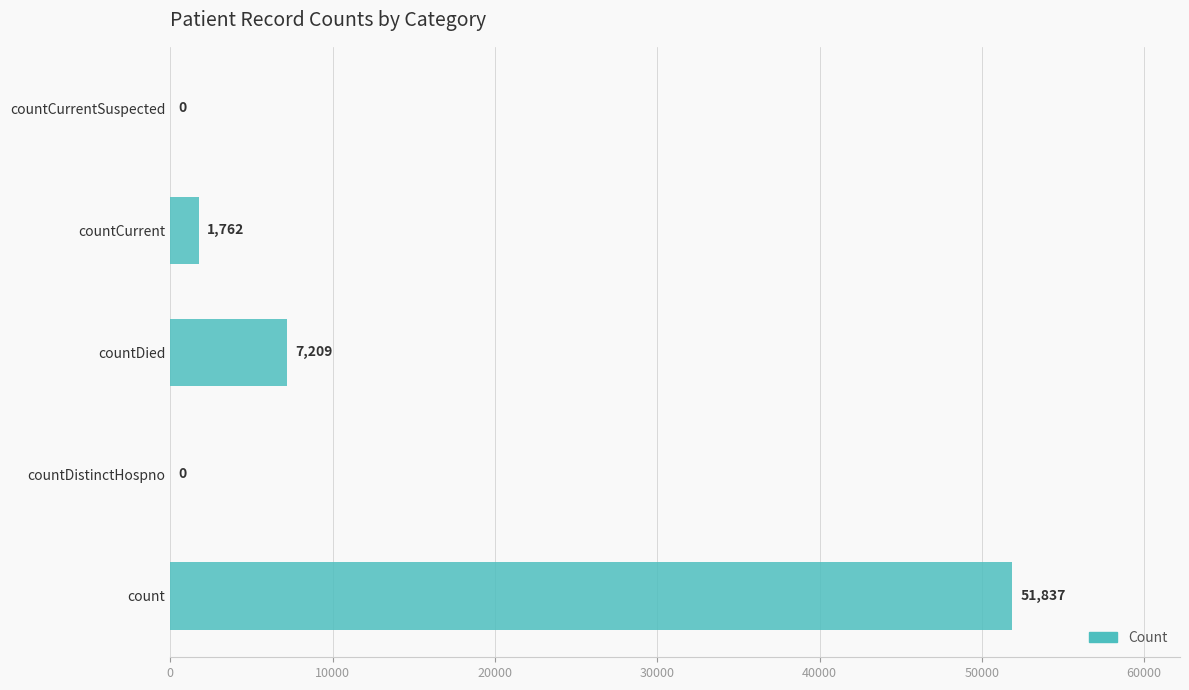

Between countDied and count, which is larger?

count